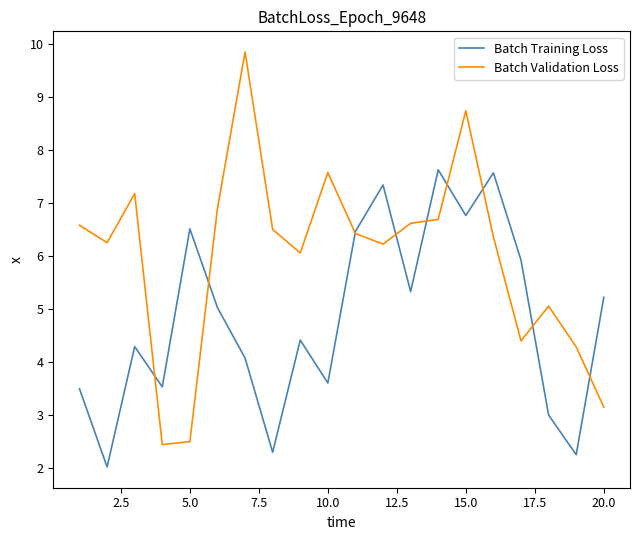

Which series has the largest range (max minus min)?

Batch Validation Loss